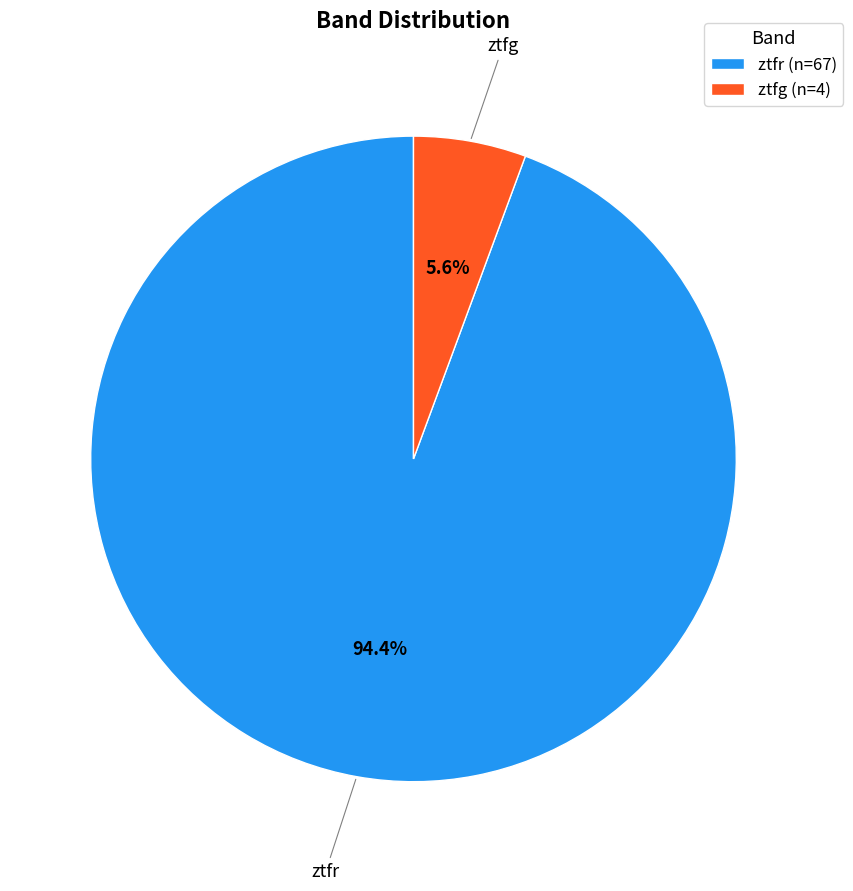

To the nearest percent, what is the difference between the largest and smallest slice percentages?

89%